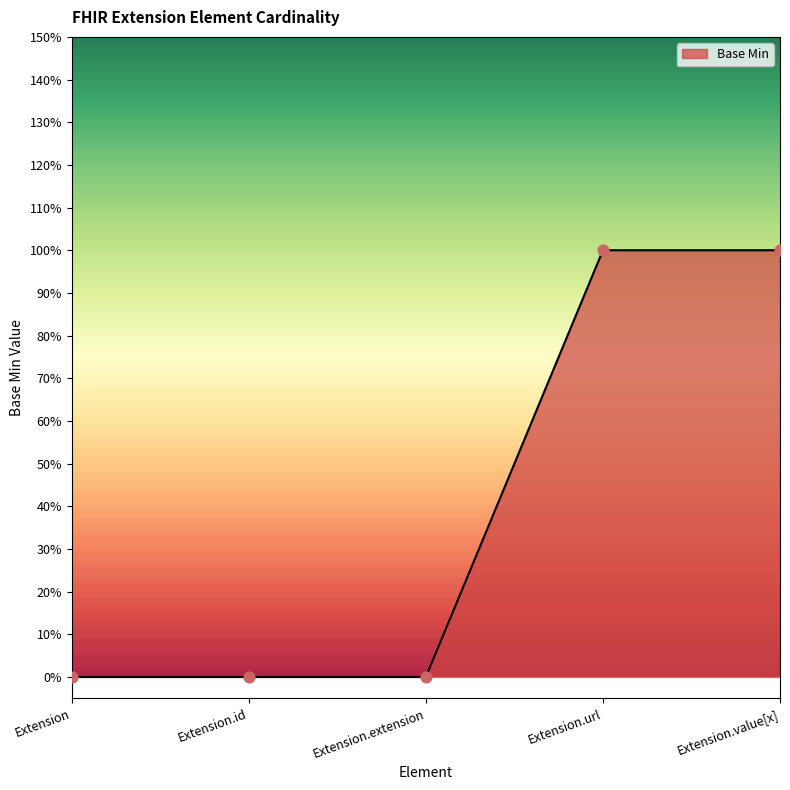

Between Extension.extension and Extension.url, which is larger?

Extension.url